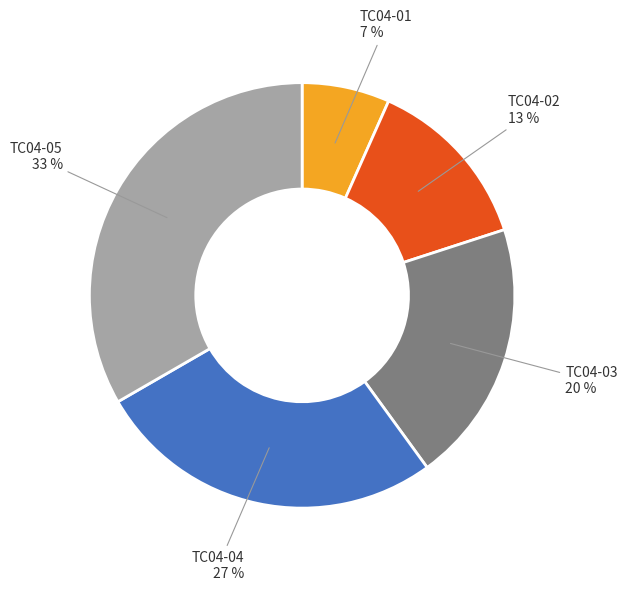

How many slices are in this pie chart?

5